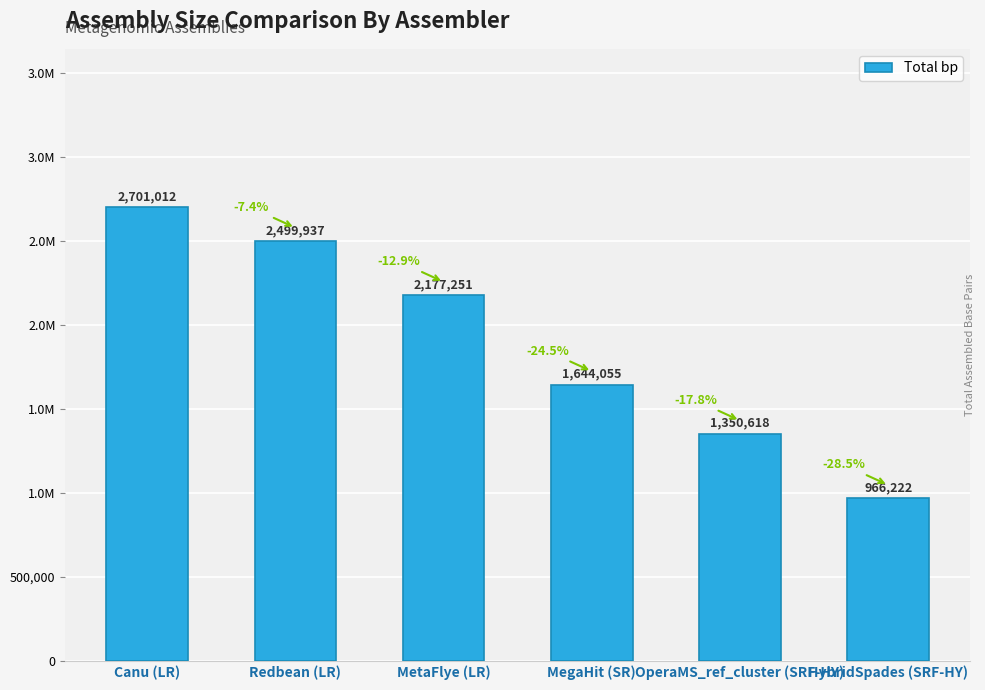

What is the label of the 3rd bar from the left?

MetaFlye (LR)